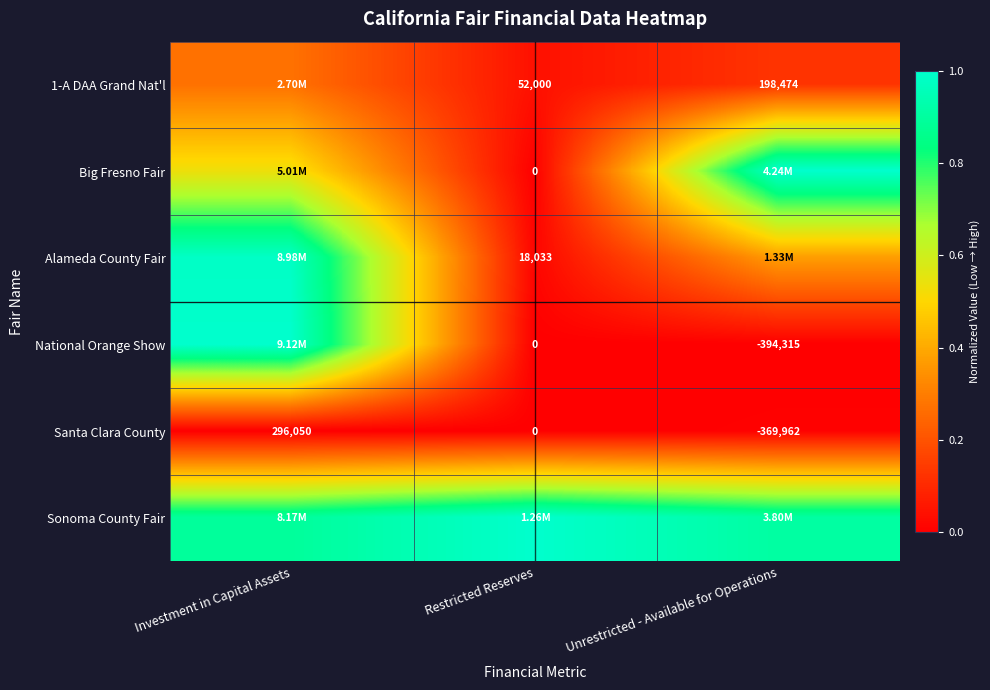

At how many categories does at least one series exceed 0?

3